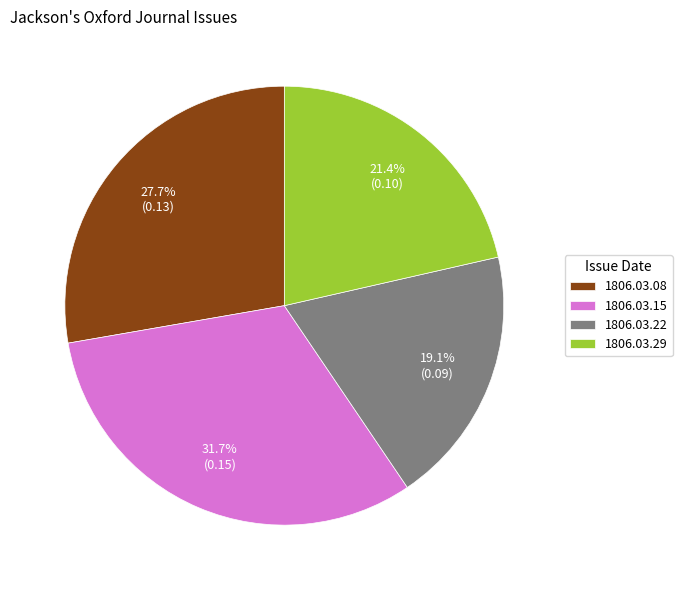

How many slices are in this pie chart?

4